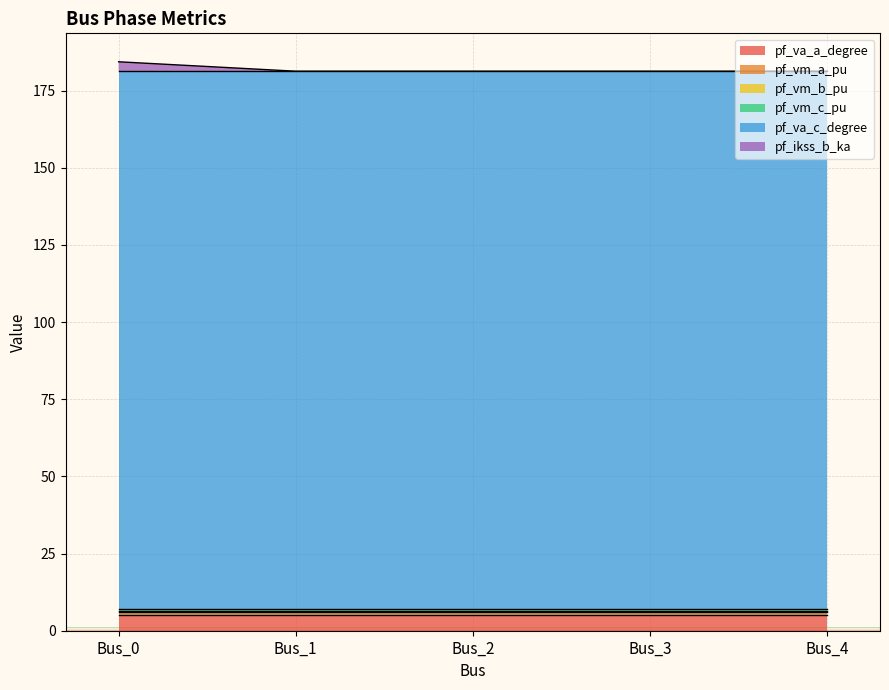

How many pf_vm_a_pu values are between 0 and 1?

5